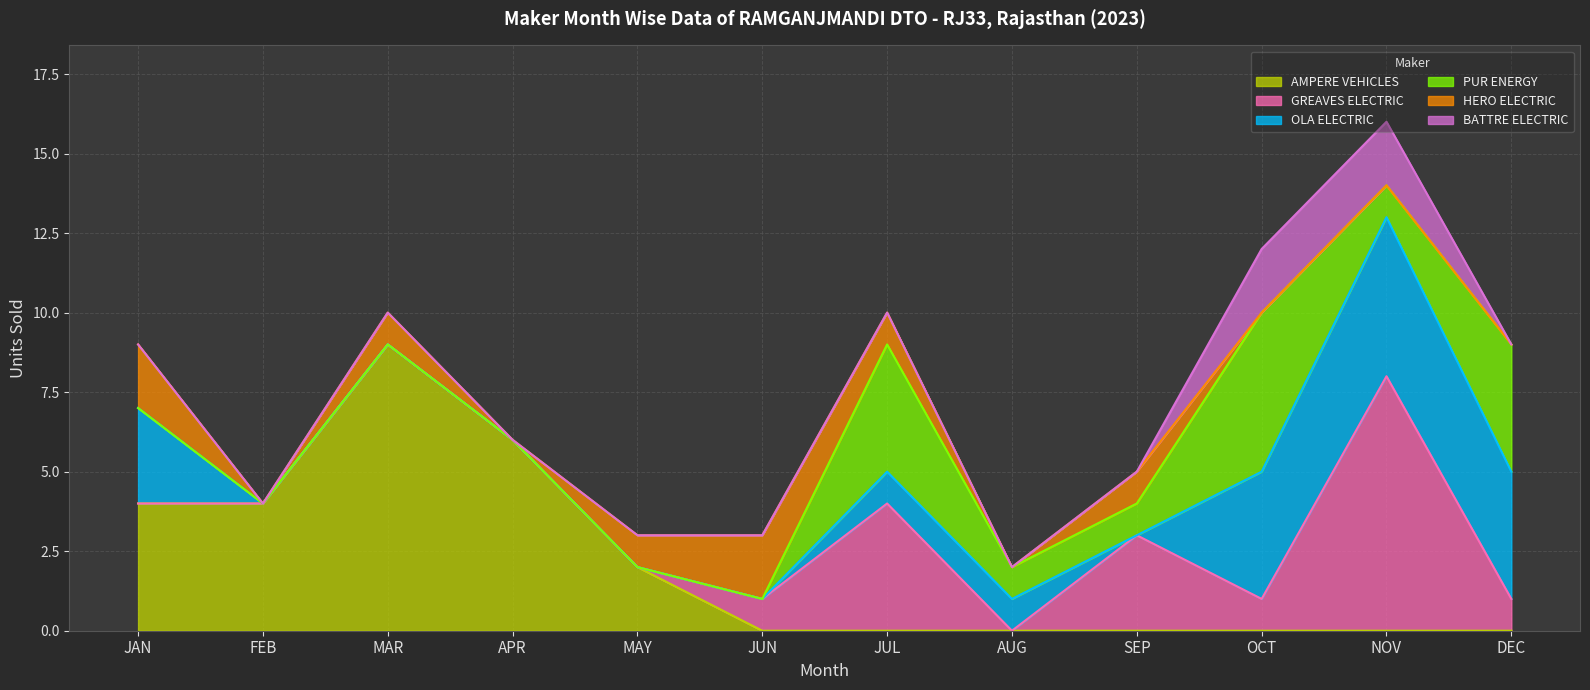

The PUR ENERGY series shows 2 at AUG. True or false?

False